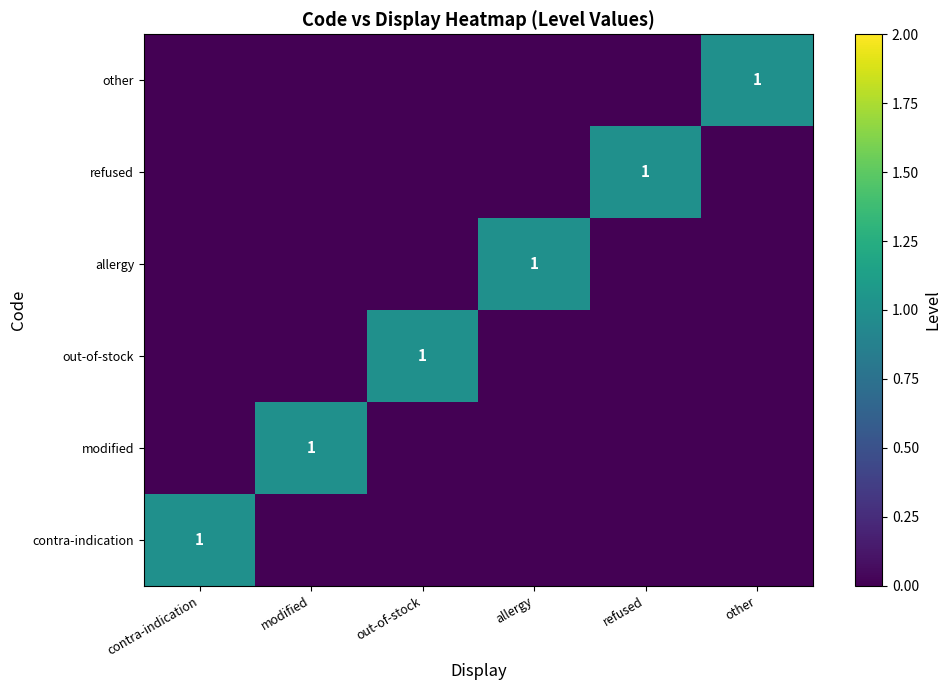

Is it true that contra-indication equals 2 at contra-indication?

False